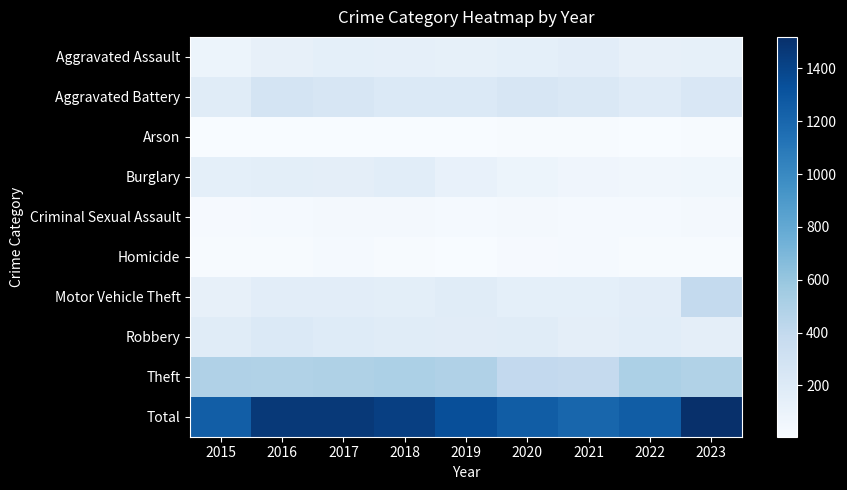

At which category is the sum across all series the highest?

2023